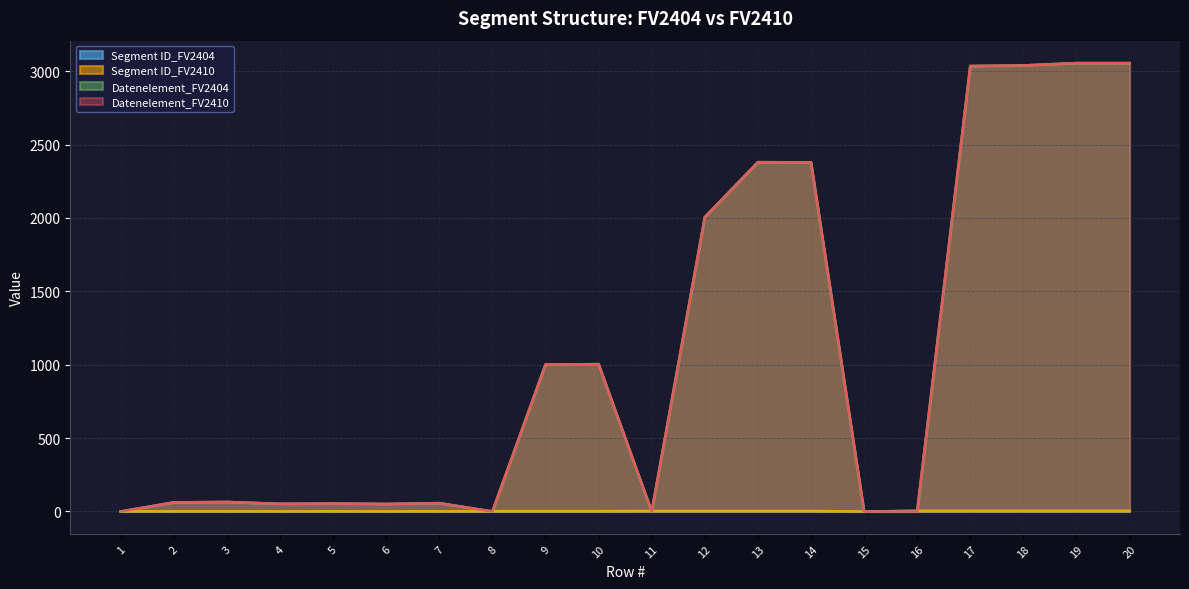

The Segment ID_FV2410 series shows 1 at 5. True or false?

True